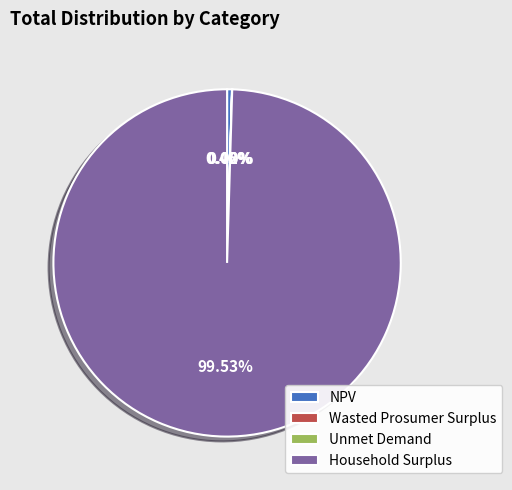

Which has a higher value, NPV or Household Surplus?

Household Surplus